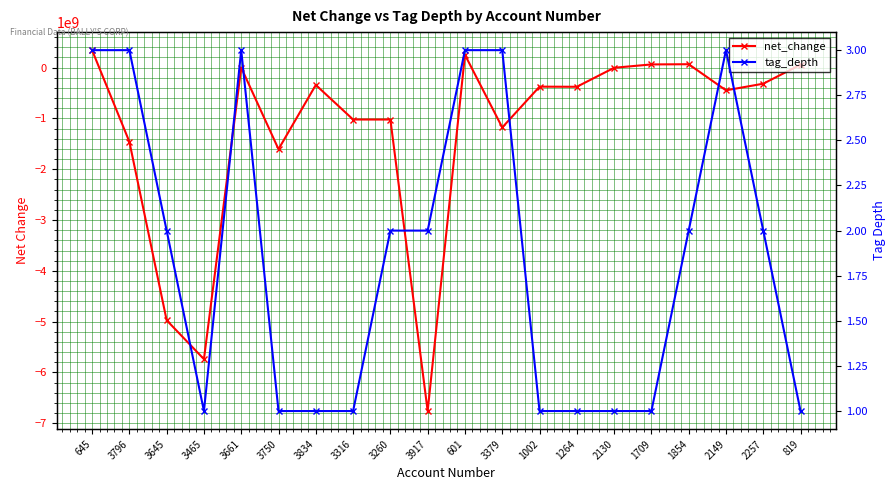

What is the minimum value for tag_depth?

1